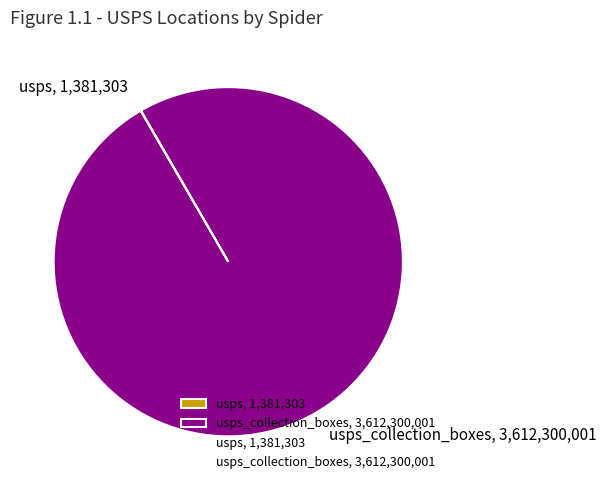

True or false: usps_collection_boxes, 3,612,300,001 accounts for 91% of the total.

False